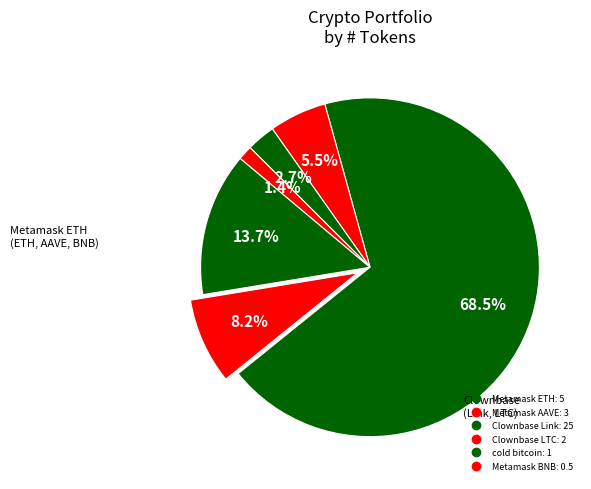

How many segments does this pie chart have?

6